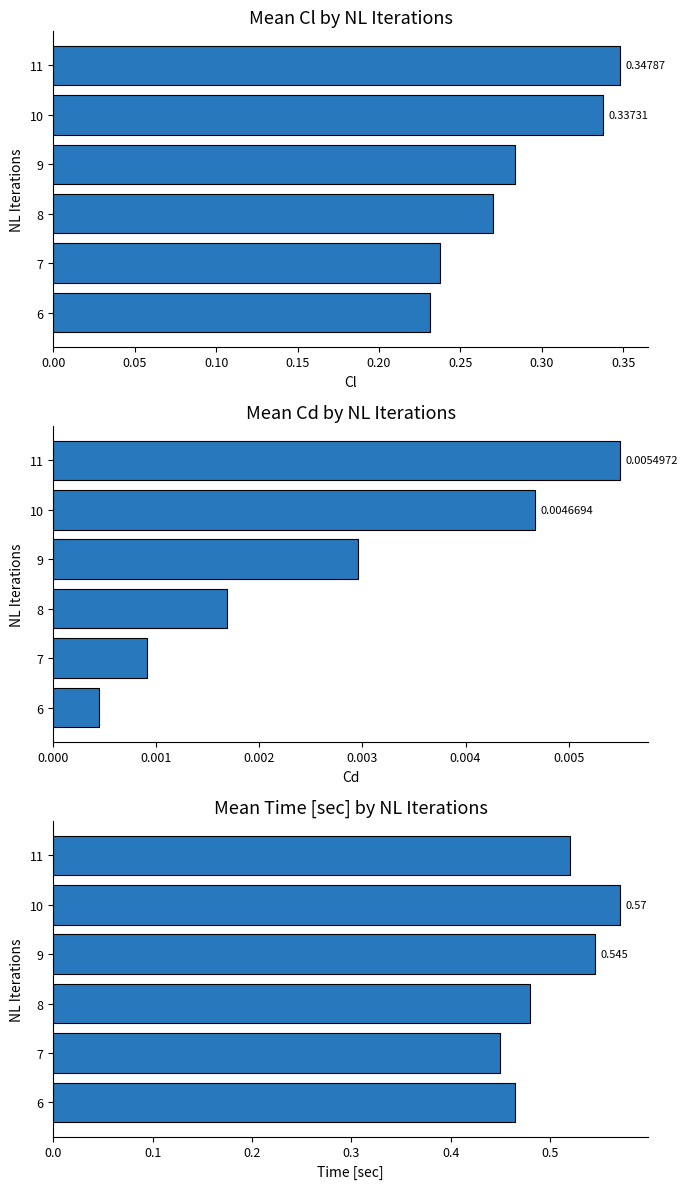

What is the sum of all Time [sec] values?

3.0